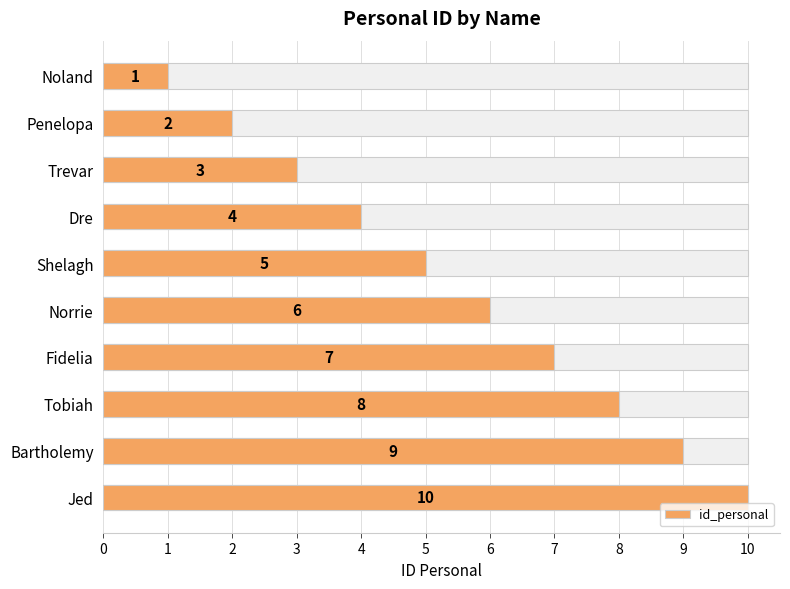

What is the minimum value shown in the chart?

1